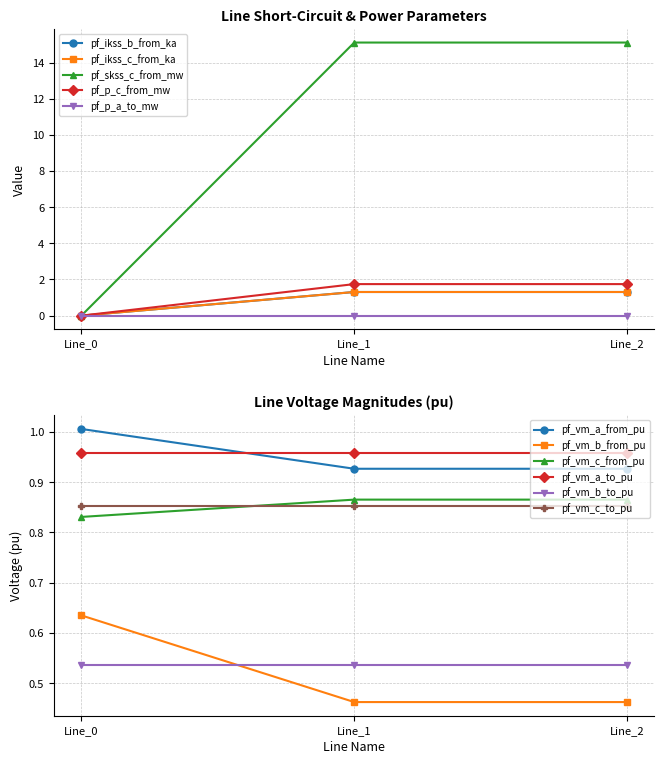

Is this an area chart (filled region under the line)?

No